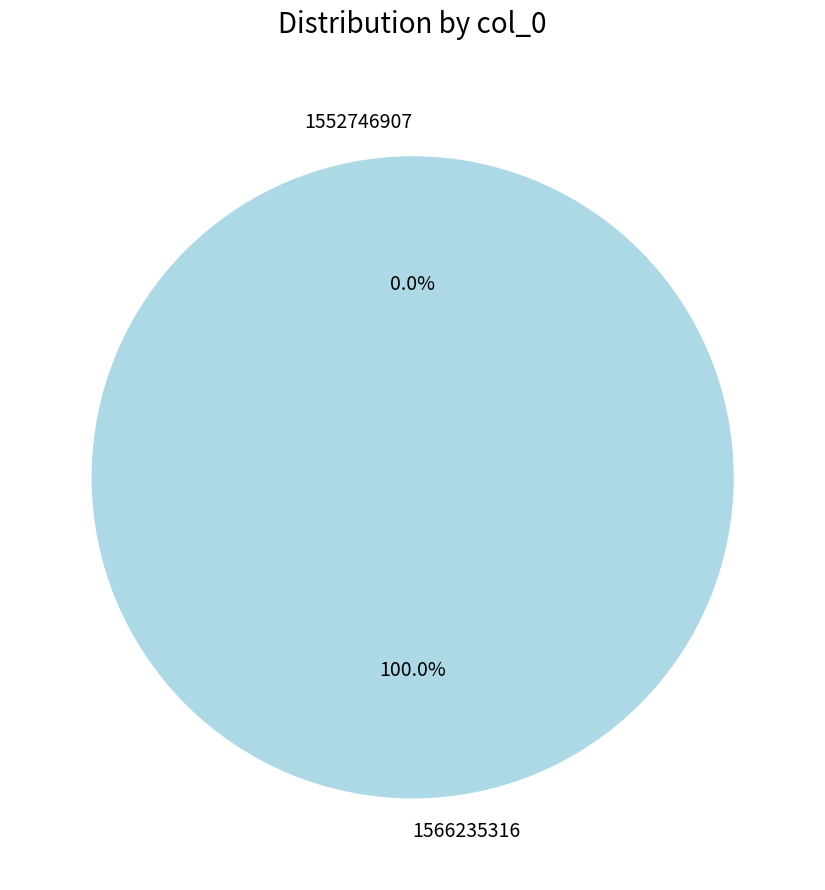

Is there a majority slice in this chart?

Yes